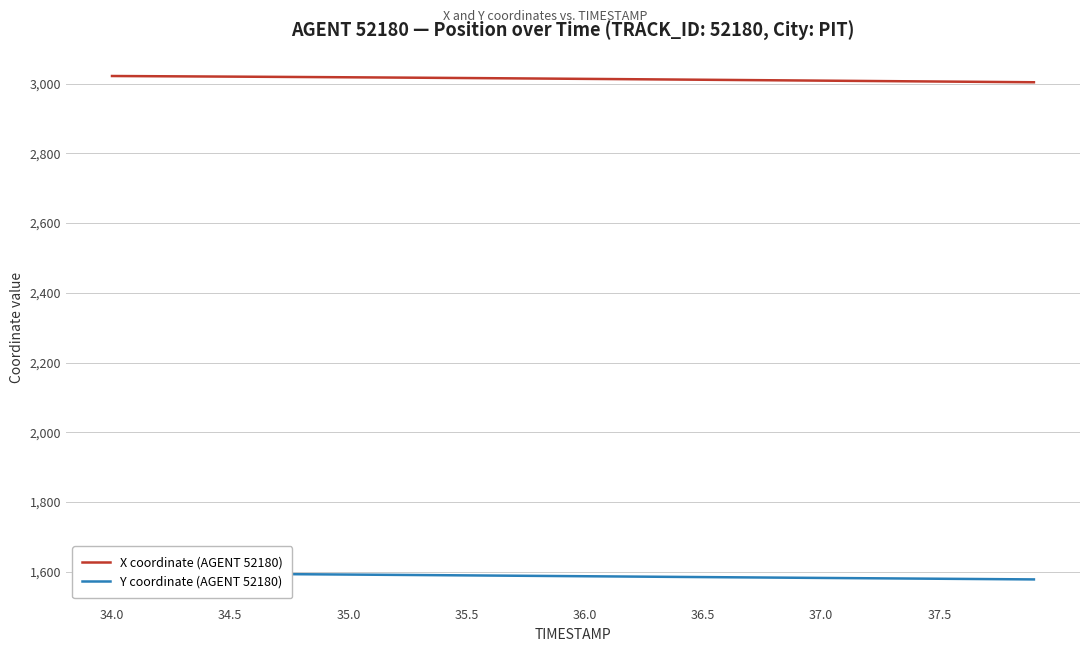

At which label does Y coordinate (AGENT 52180) first exceed 1587?

34.0